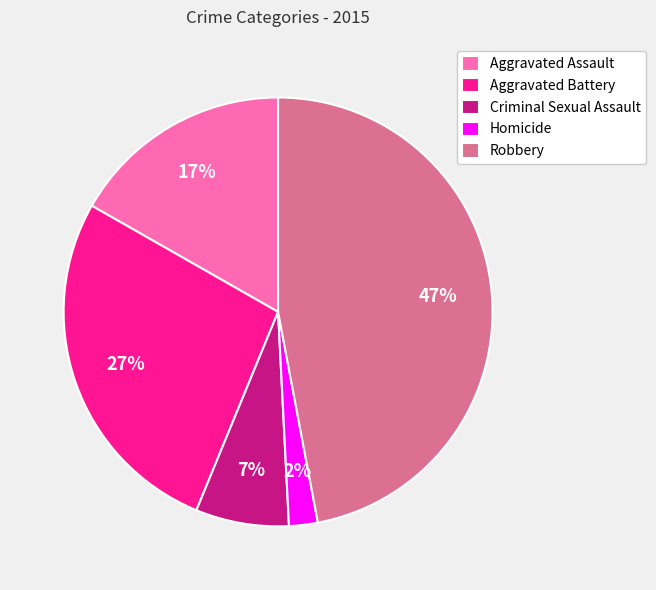

What is the smallest slice in the pie chart?

Homicide